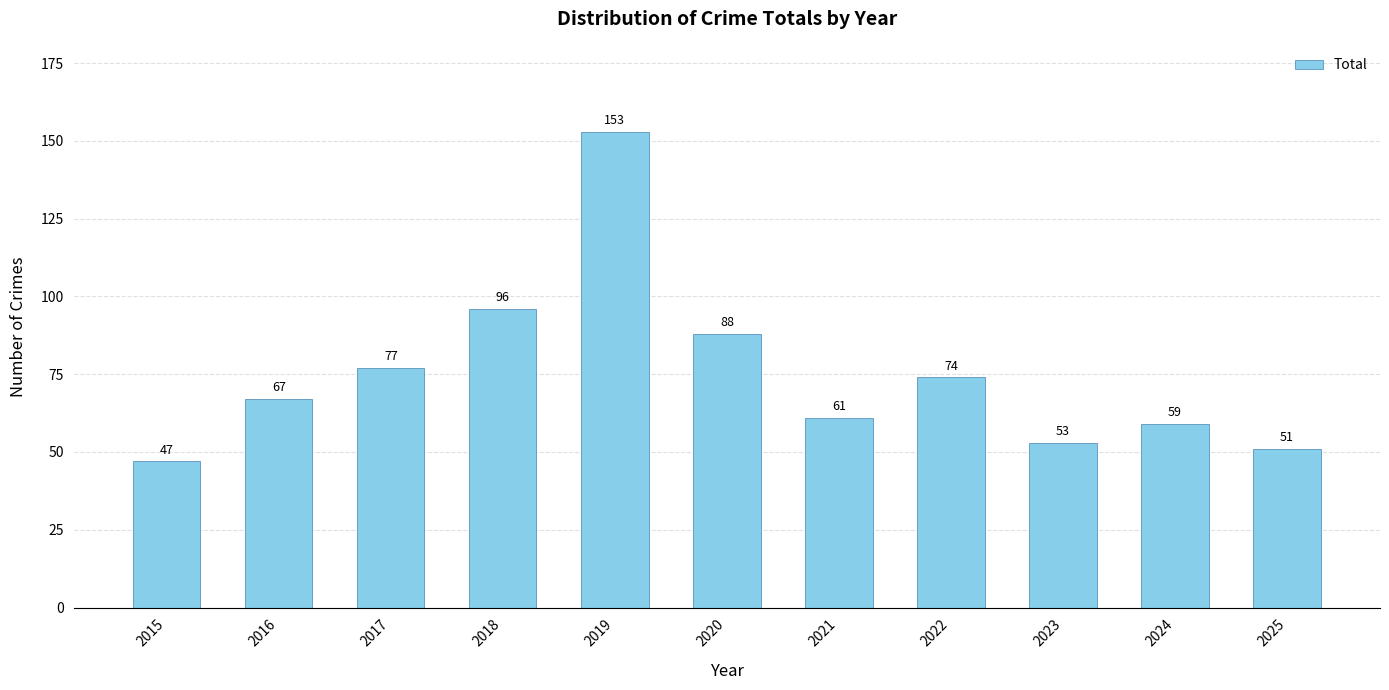

What value does the data have at 2022?

74